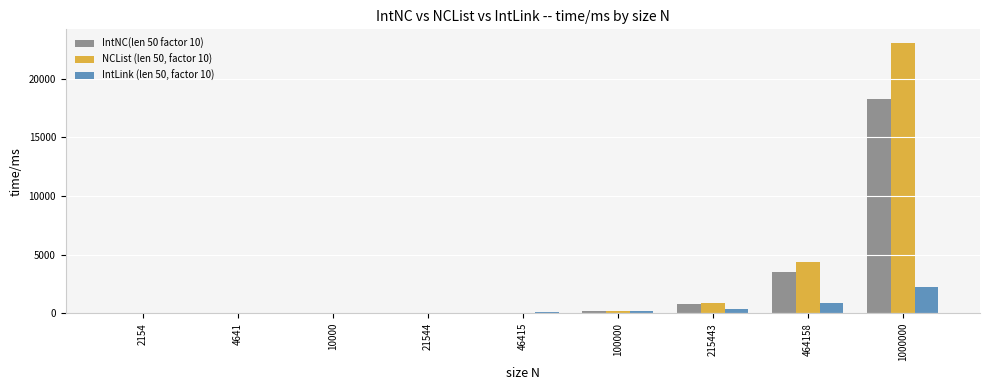

Is the value of IntLink (len 50, factor 10) at 1000000 greater than the value of IntNC(len 50 factor 10) at 2154?

Yes